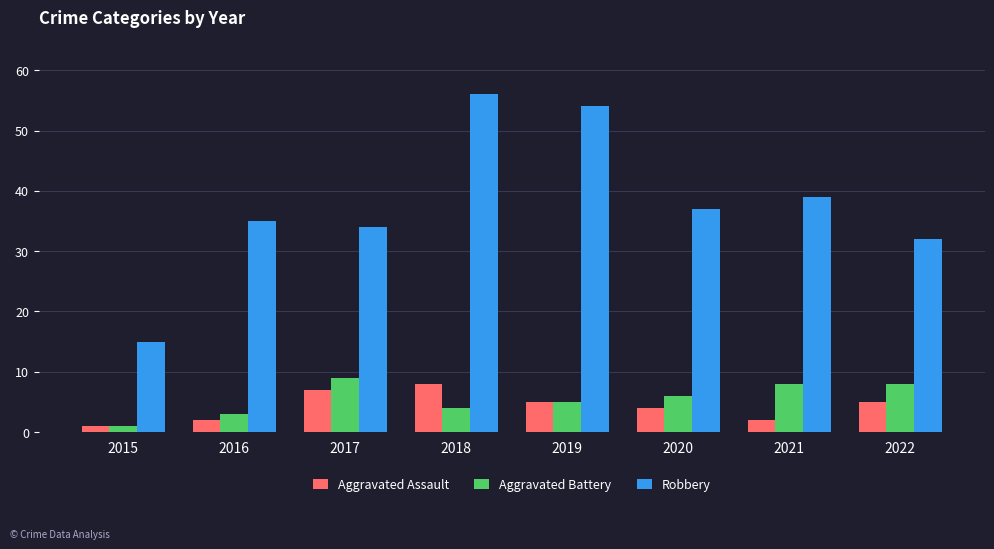

The value of Robbery at 2018 is 56. True or false?

True